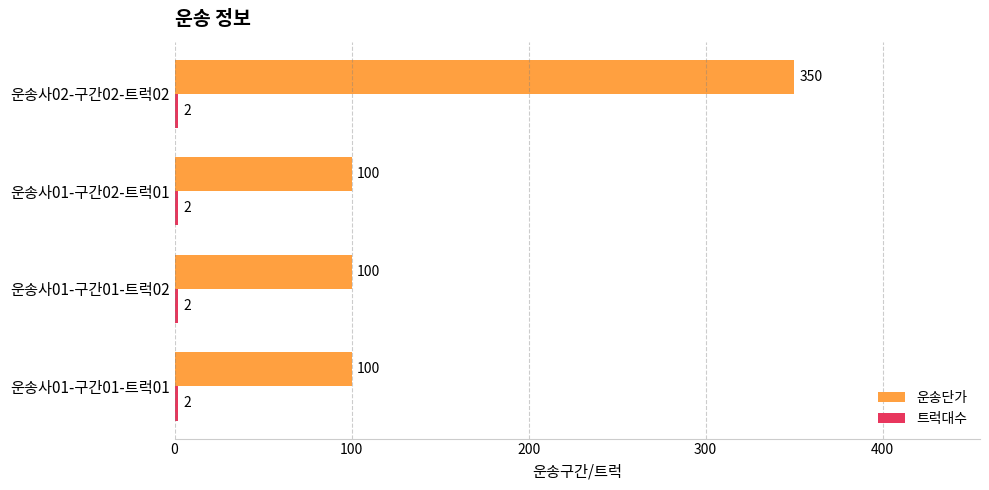

What is the difference between the maximum and minimum values in the 운송단가 series?

250